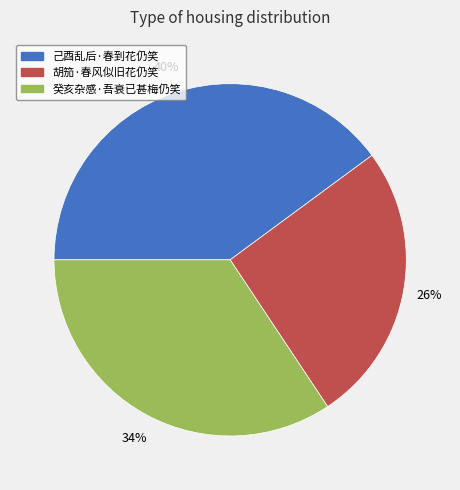

Is 胡笳·春风似旧花仍笑 the majority of the pie?

No